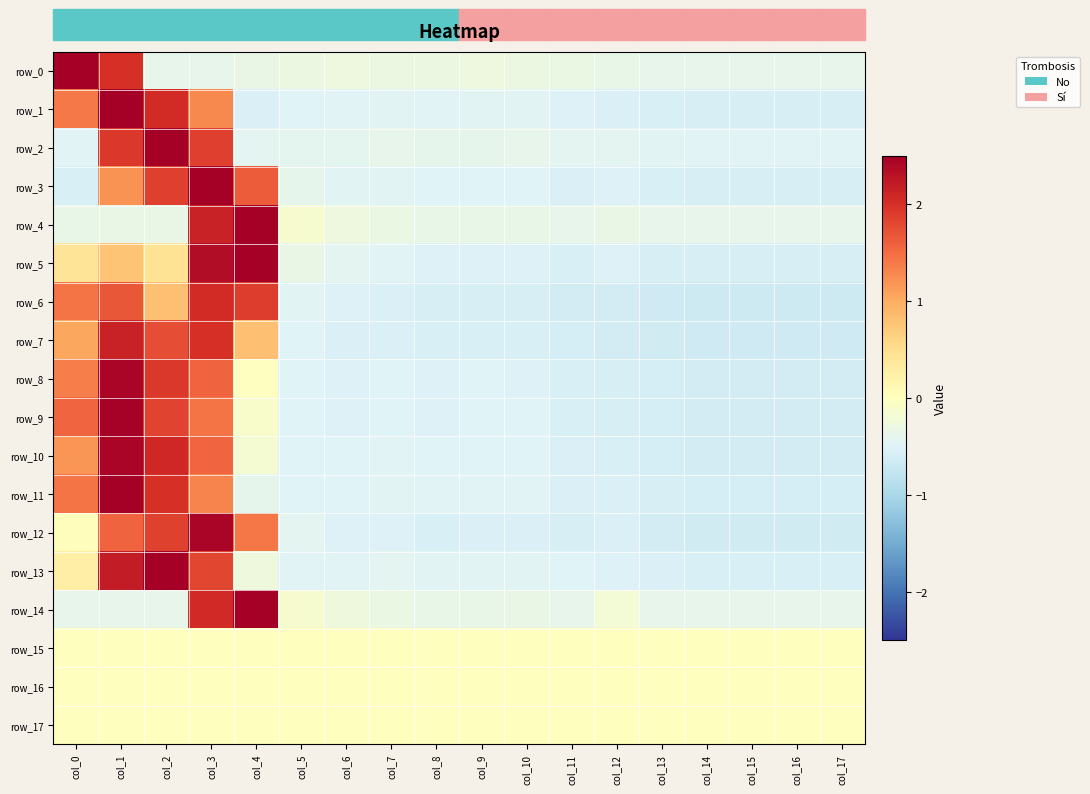

List the labels in order of row_13 value, smallest first.

col_15, col_16, col_17, col_14, col_13, col_12, col_11, col_6, col_5, col_8, col_9, col_10, col_7, col_4, col_0, col_3, col_1, col_2